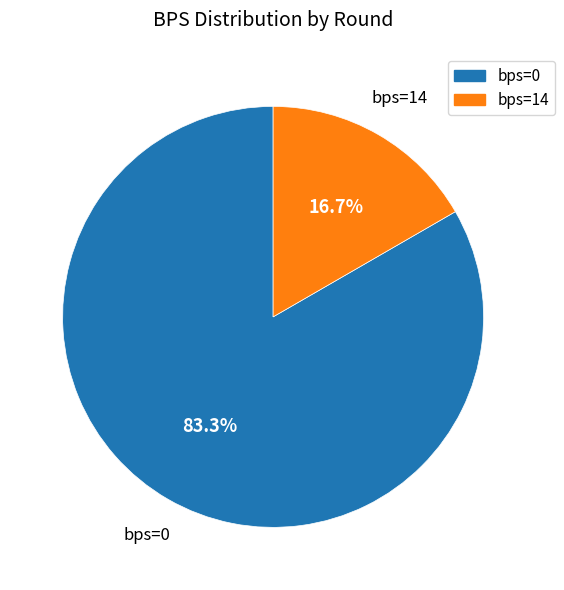

How many segments does this pie chart have?

2